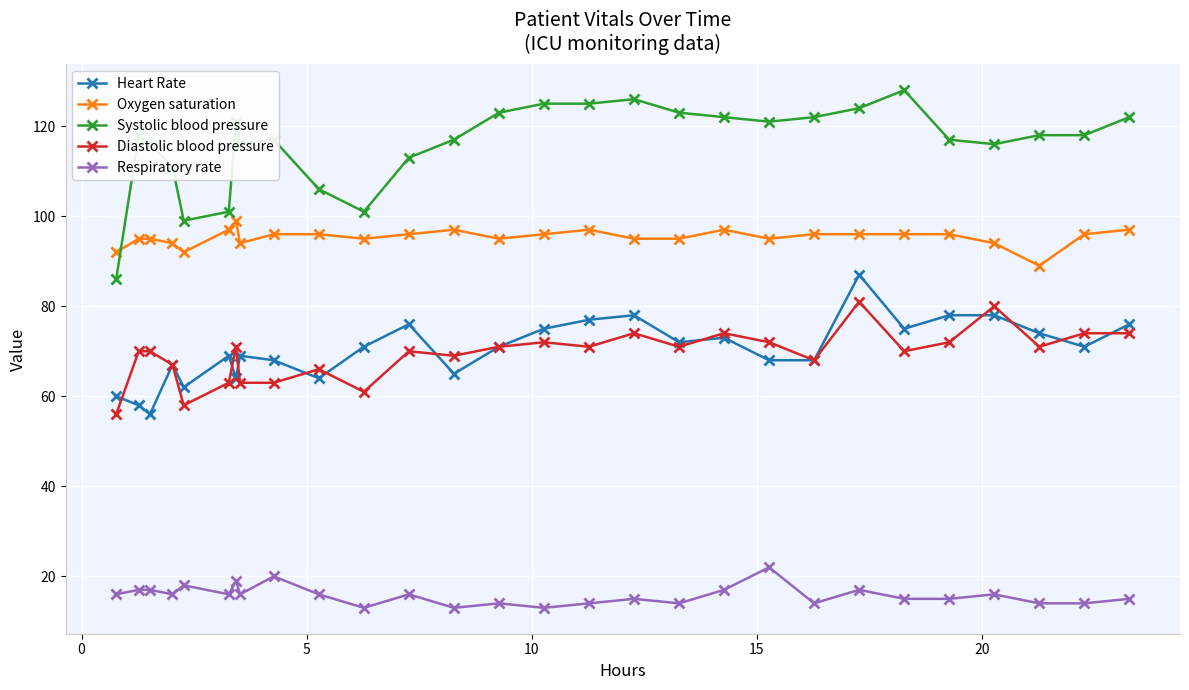

What is the minimum value for Oxygen saturation?

89